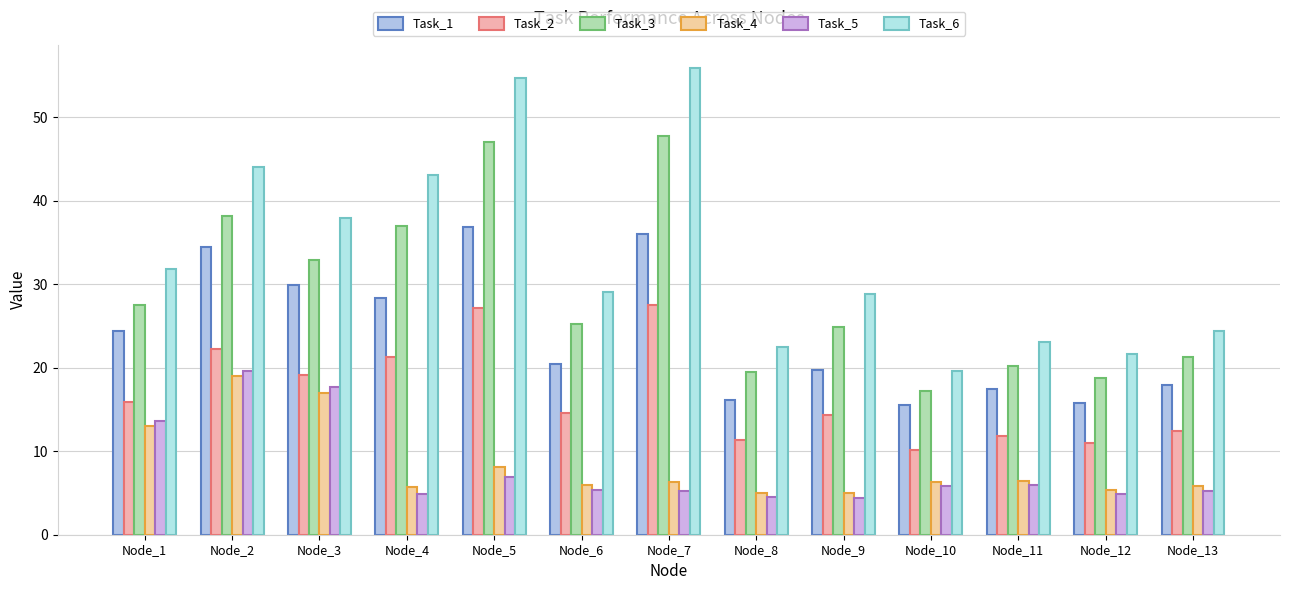

Does the chart contain any negative values?

No